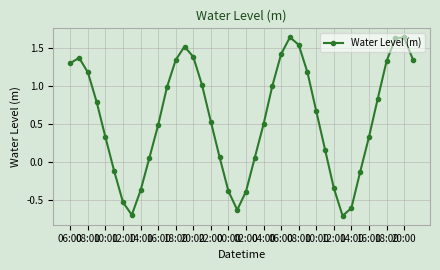

True or false: the data has more than 0 interior local peaks.

True